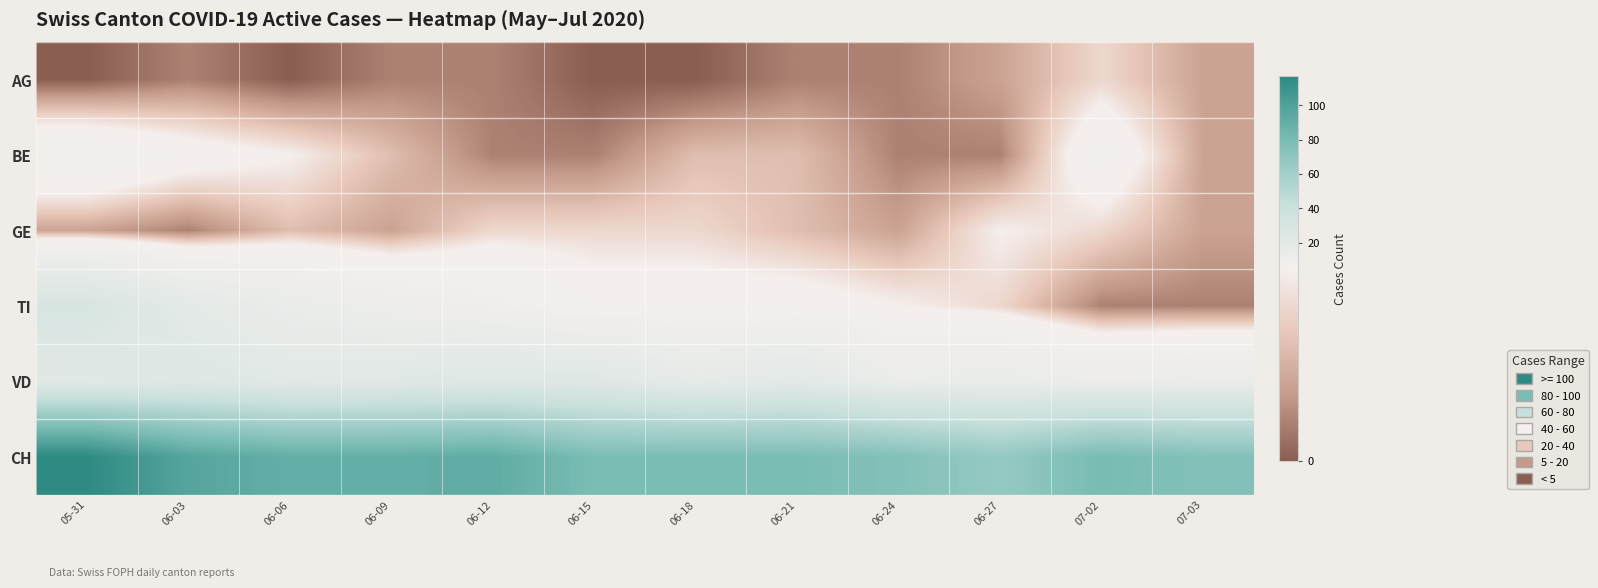

Which series has the largest total across all categories?

CH